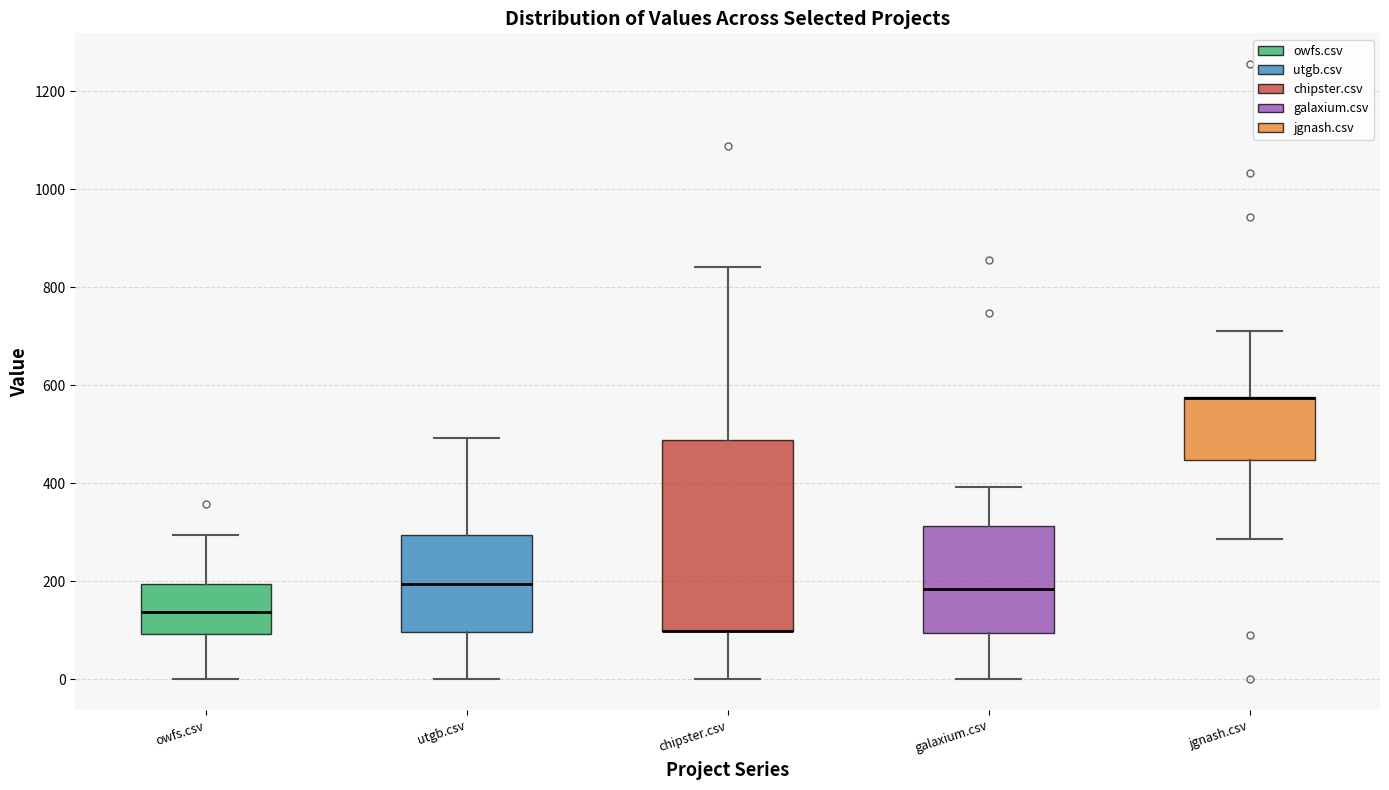

Reading left to right, read every box against the y-axis: the position of its median line, the range the box covers, and the ends of its whiskers. The values are not printed on the chart, so give them approximately, as read against the axis.

owfs.csv: median 140, box 100 to 200, whiskers 0 to 300
utgb.csv: median 200, box 100 to 300, whiskers 0 to 500
chipster.csv: median 100 (drawn on the box's lower edge), box 100 to 480, whiskers 0 to 840
galaxium.csv: median 180, box 100 to 320, whiskers 0 to 400
jgnash.csv: median 580 (drawn on the box's upper edge), box 440 to 580, whiskers 280 to 720